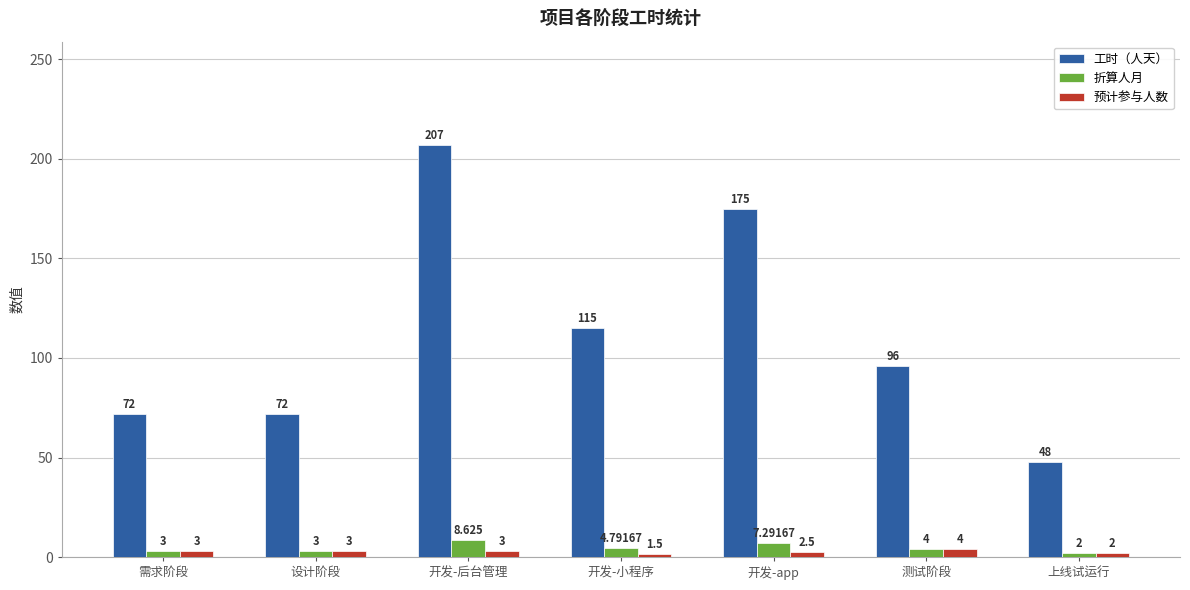

What is the label of the 1st bar from the right?

上线试运行